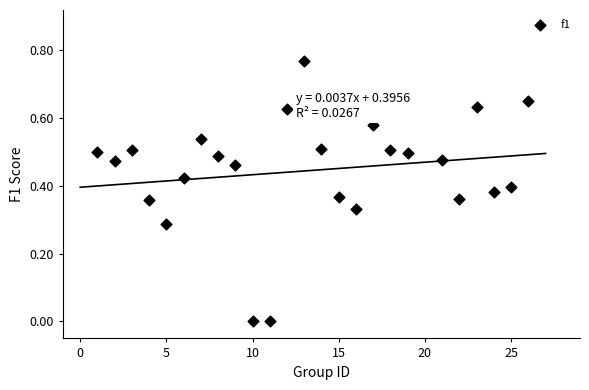

What is the range of X values (max minus min)?

25.0